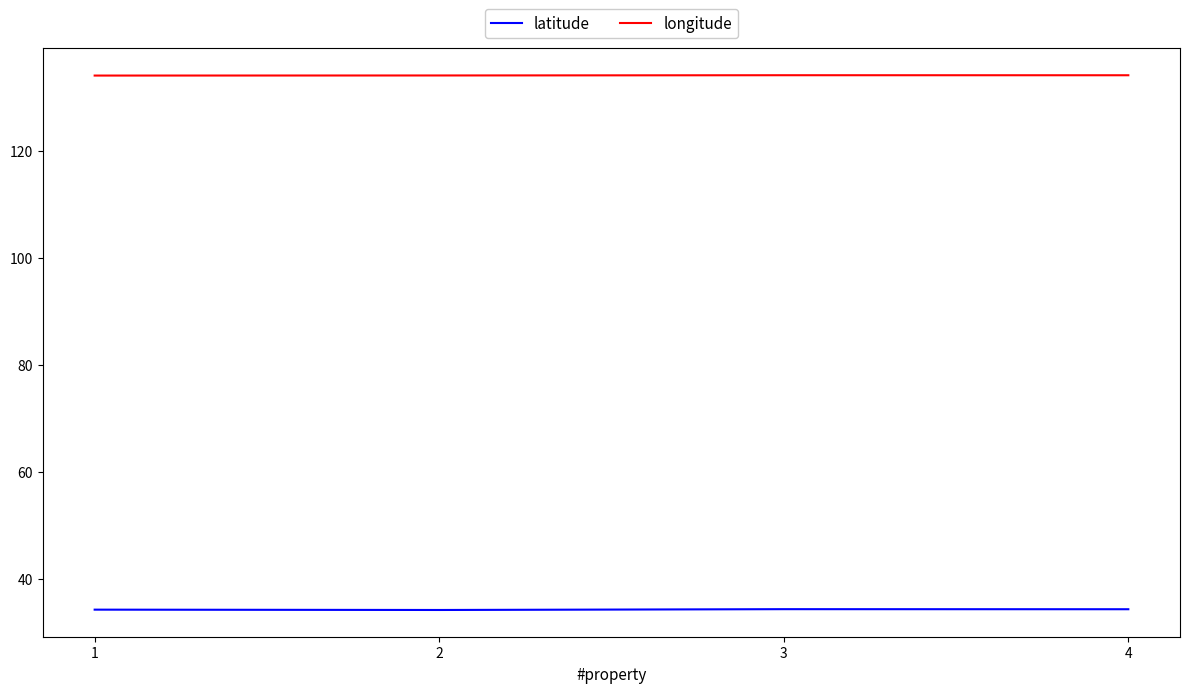

What is the minimum value shown in the chart?

34.2